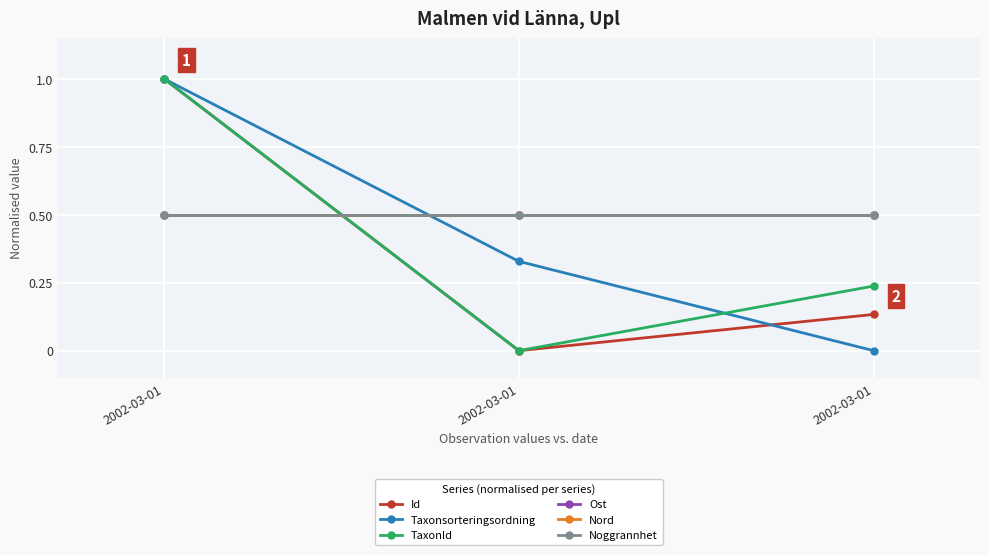

Which series has the largest total across all categories?

Ost